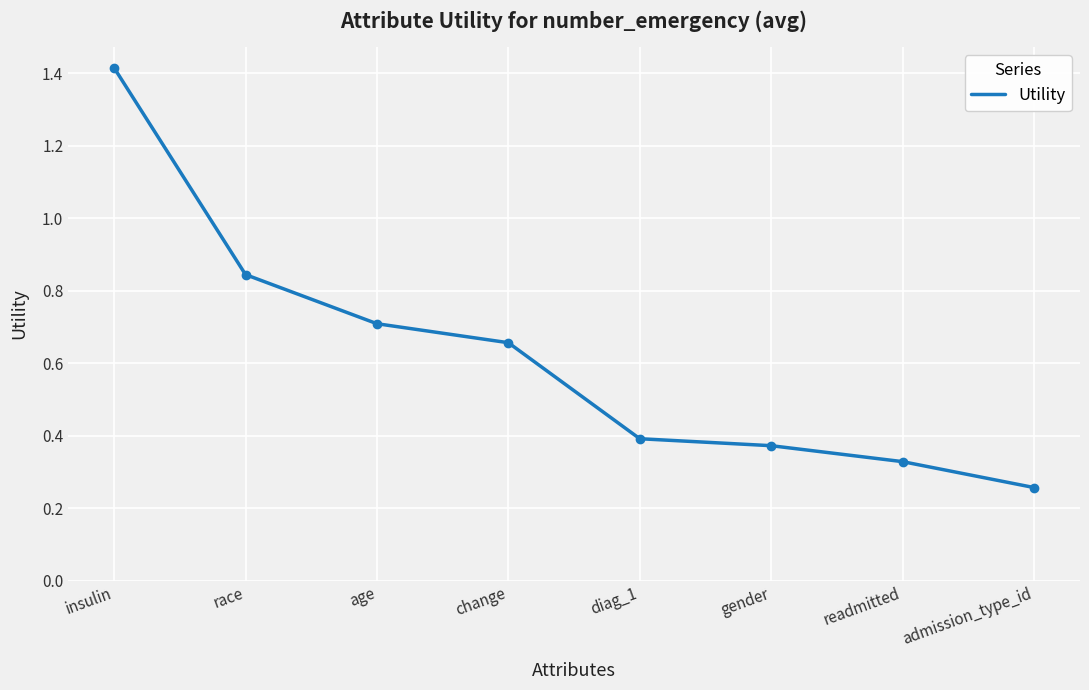

The value at readmitted is 0.5. True or false?

False